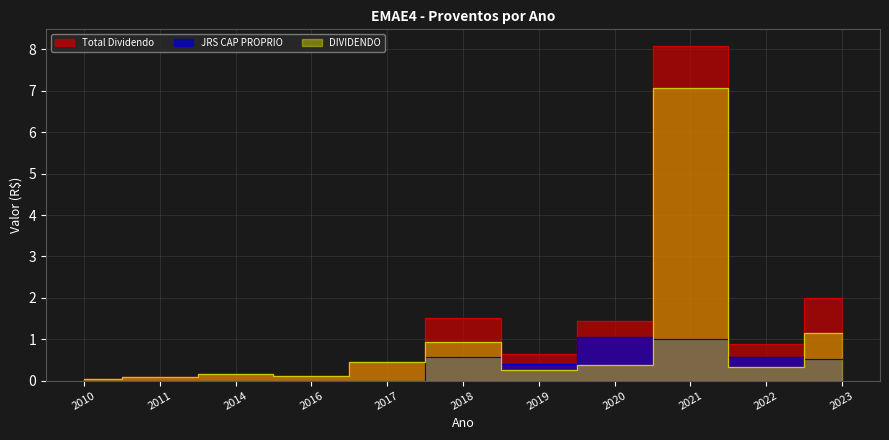

In Total Dividendo, how many points are lower than both neighbors (excluding endpoints)?

3